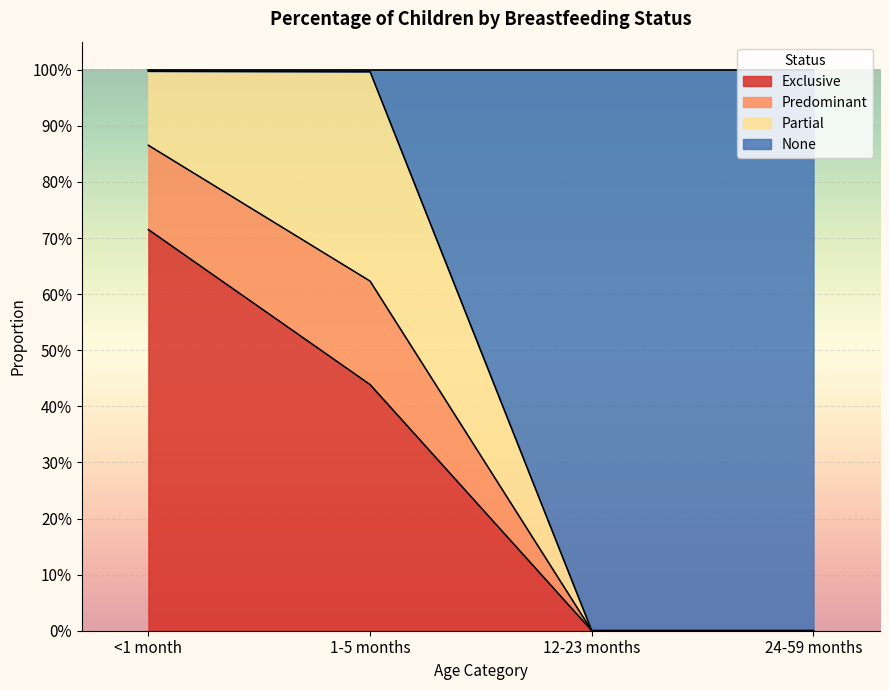

What position from the left is <1 month?

1